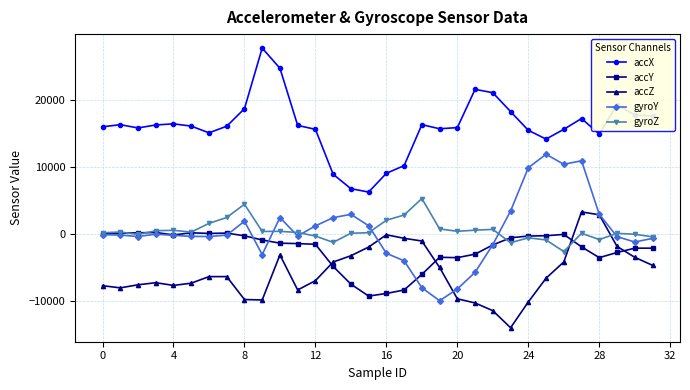

What is the maximum value shown in the chart?

27724